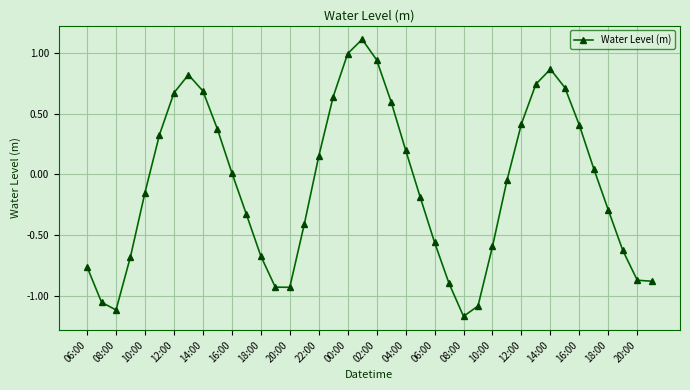

What is the difference between the maximum and minimum values?

2.3